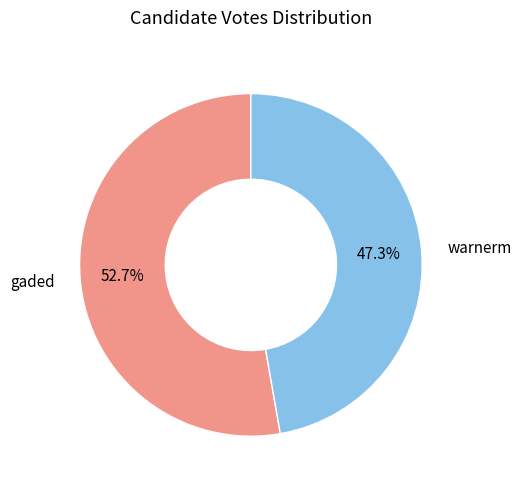

How many slices are in this pie chart?

2